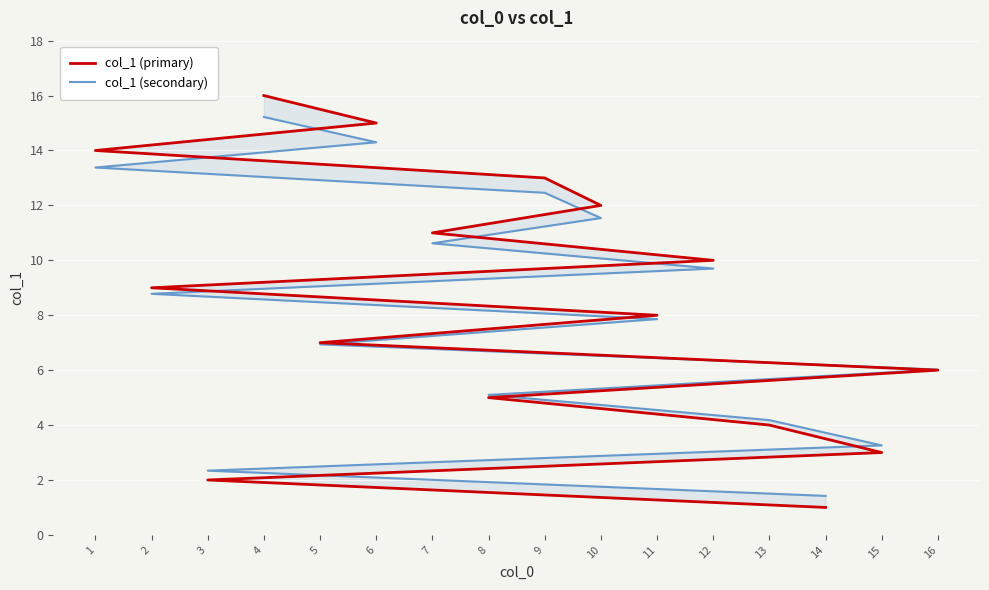

True or false: col_1 (primary) and col_1 (secondary) intersect in this chart.

True